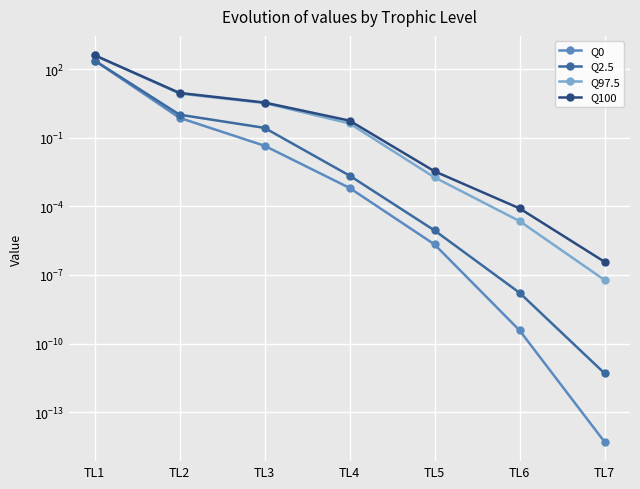

True or false: Q100 and Q97.5 cross at least once.

False